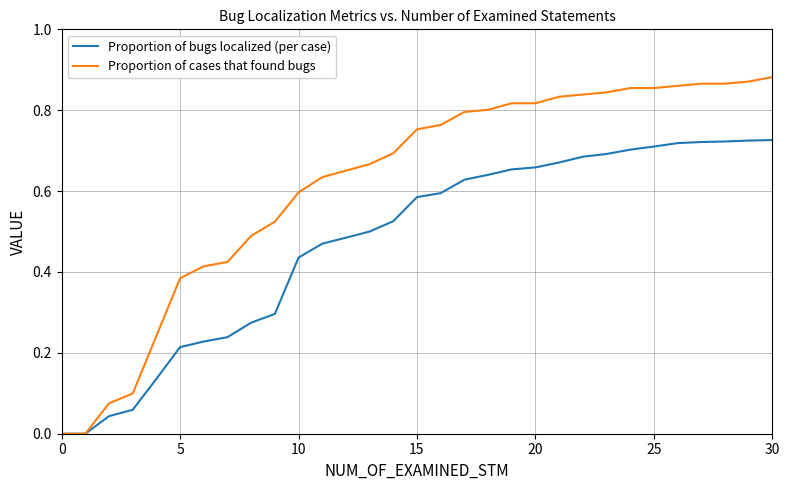

How many distinct data groups are displayed?

2